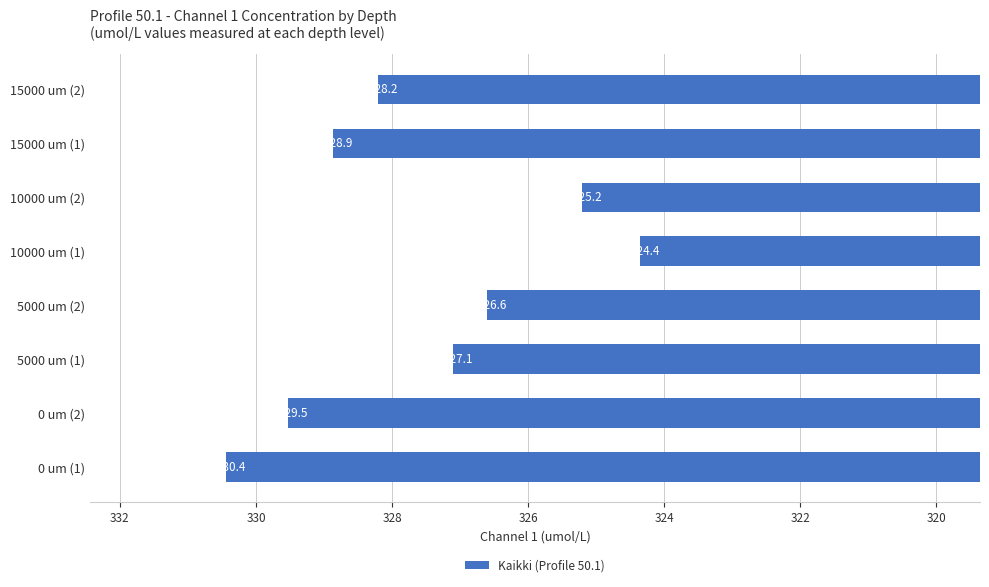

What is the average value?

327.5